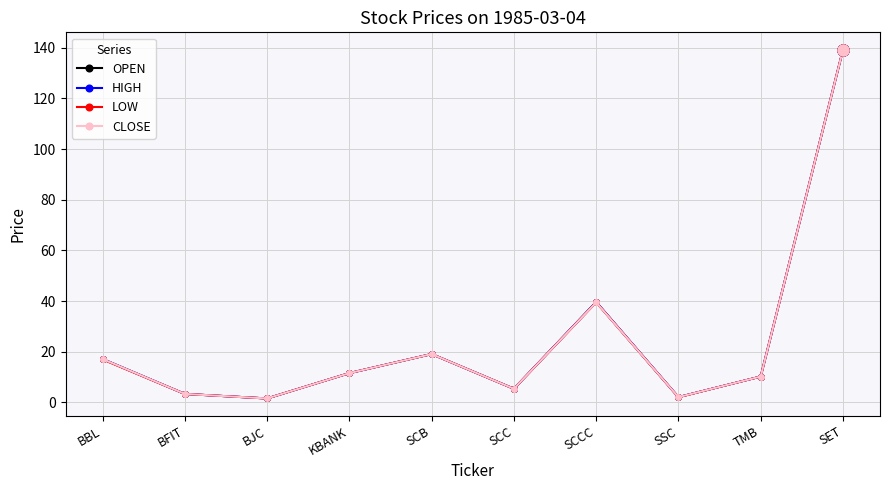

What position from the right is TMB?

2